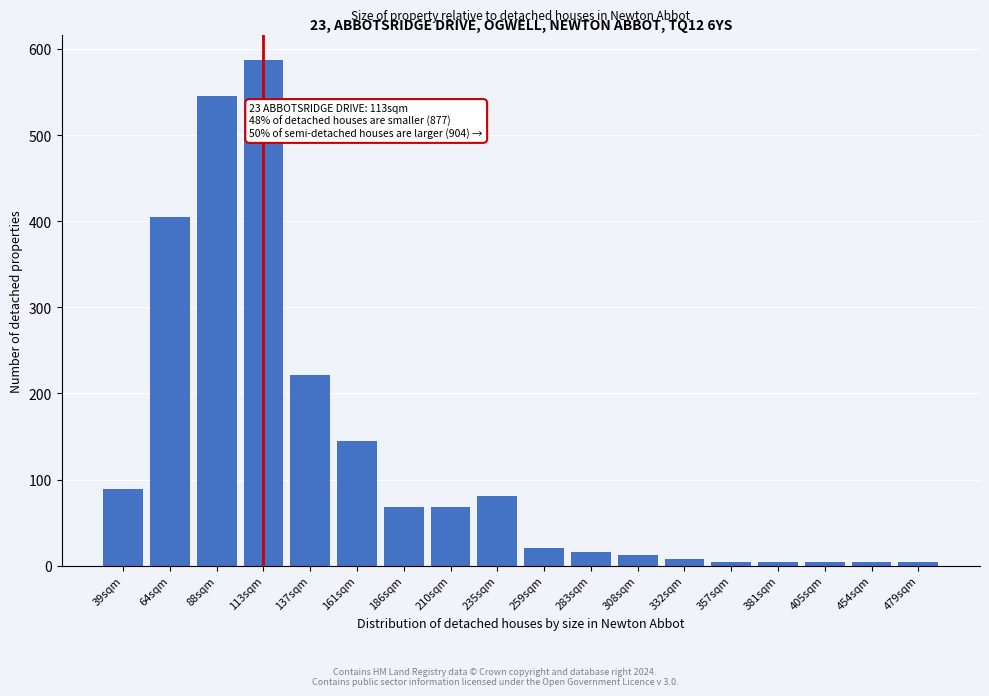

Reading left to right, transcribe all the data shown in this chart.

89	405	546	587	222	145	68	68	81	20	16	12	8	4	4	4	4	4